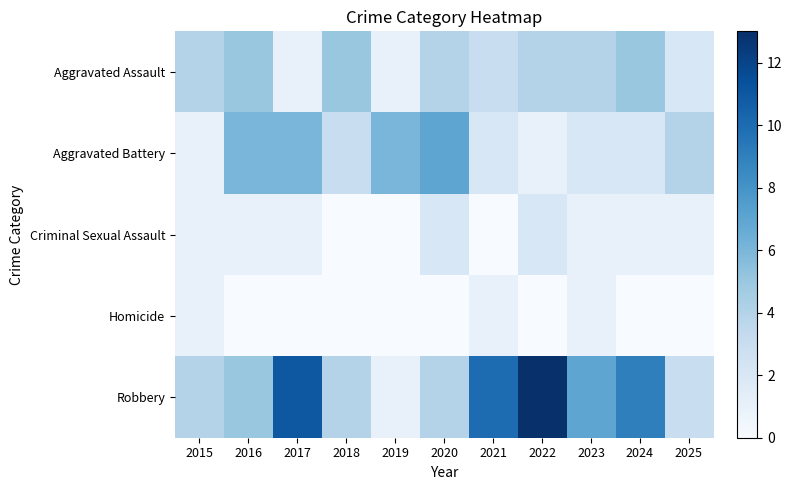

Which series changed the most between 2018 and 2019?

Aggravated Assault